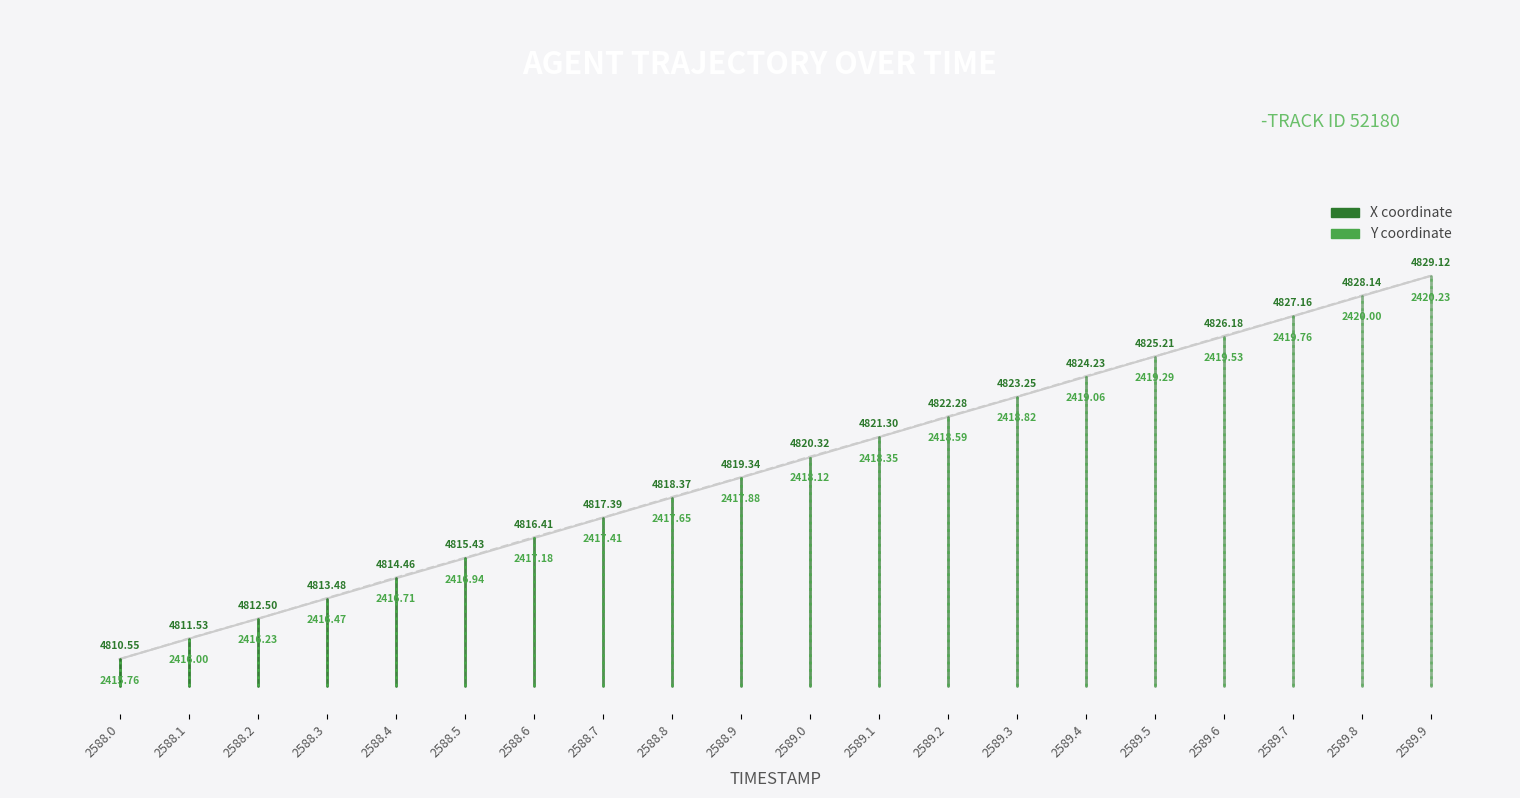

True or false: X has a value of 2 at 2588.0.

False